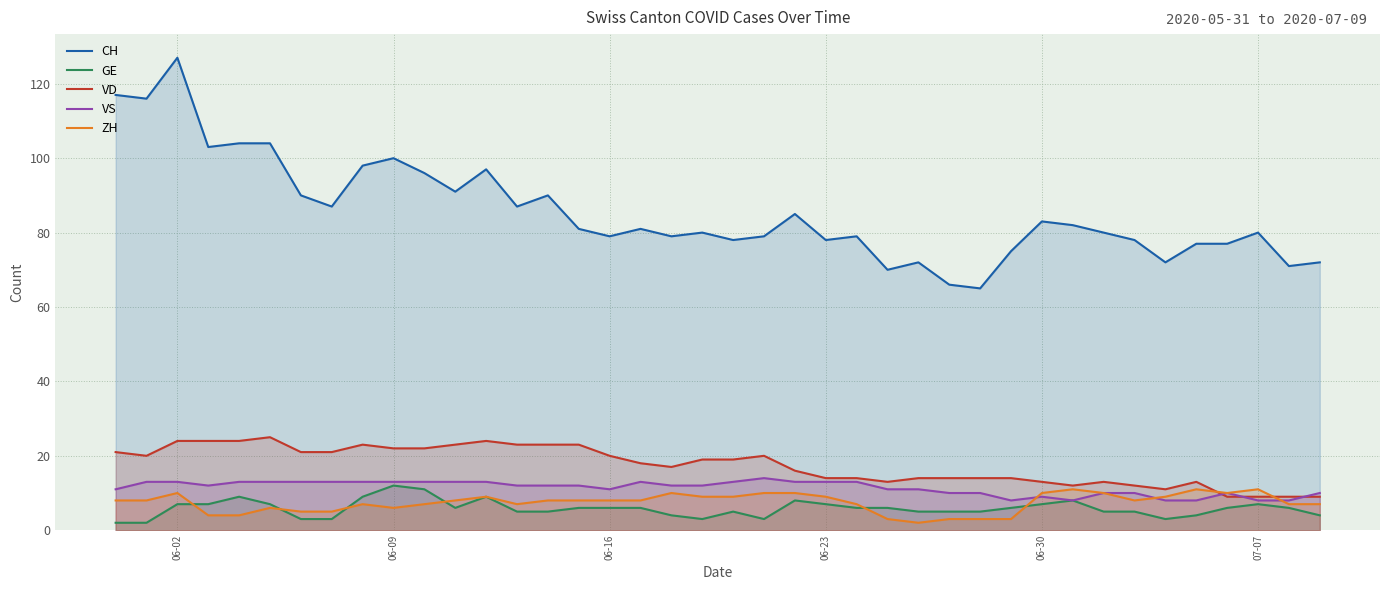

Is it true that VS equals 9 at 06-30?

True